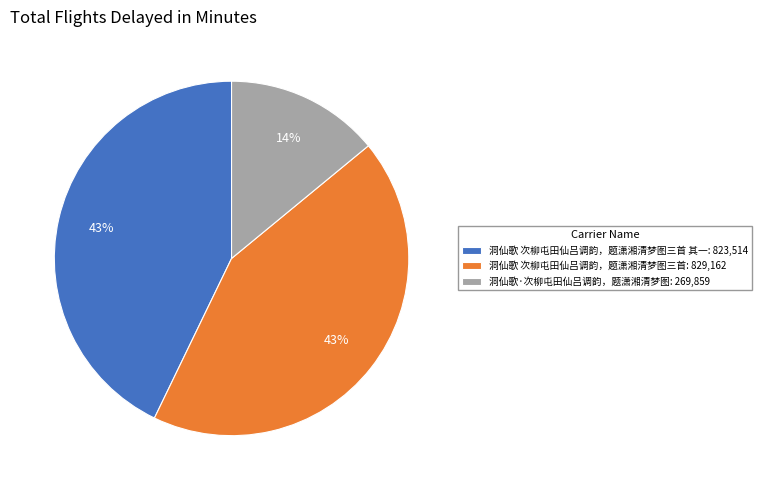

What percentage is the 洞仙歌 次柳屯田仙吕调韵，题潇湘清梦图三首 其一: 823,514 slice, to the nearest percent?

43%